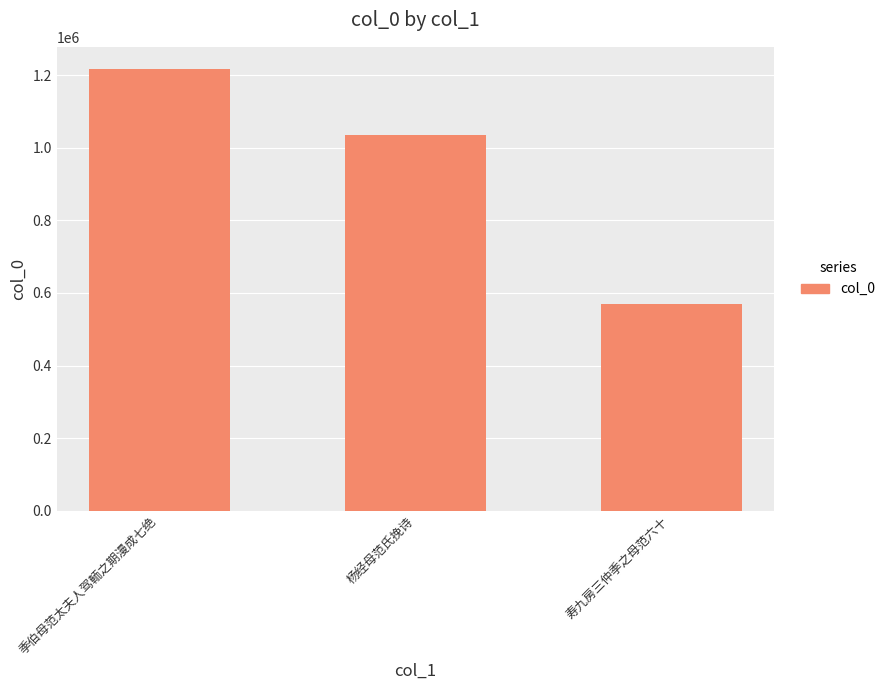

What is the label of the 2nd bar from the left?

杨经母范氏挽诗